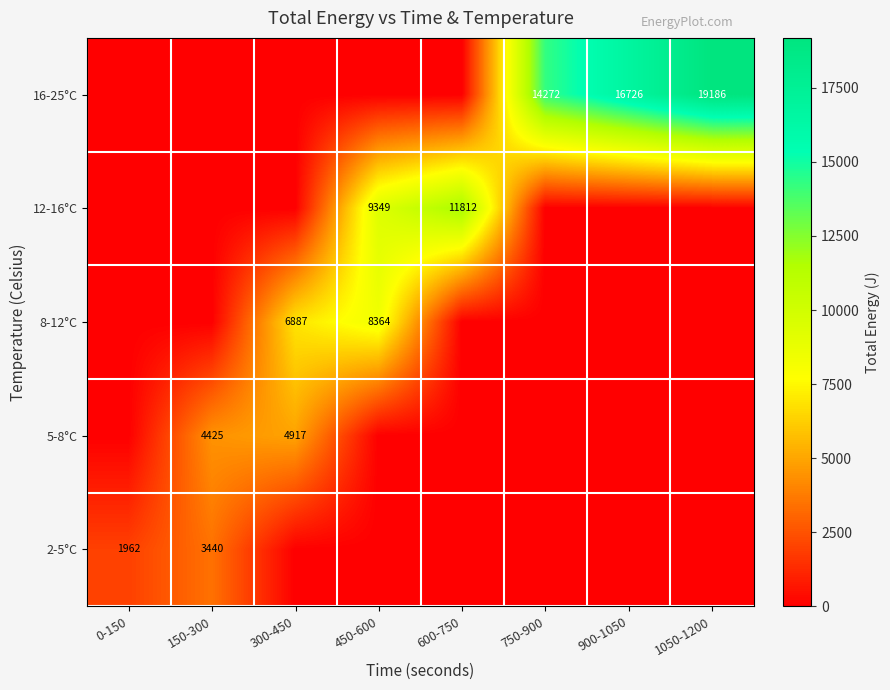

The 5-8°C series shows 1787 at 300-450. True or false?

False